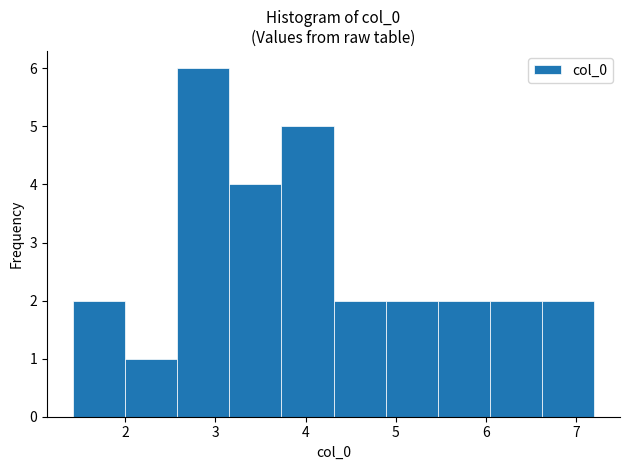

Which range on the x-axis has the tallest bar?

2.6 to 3.2